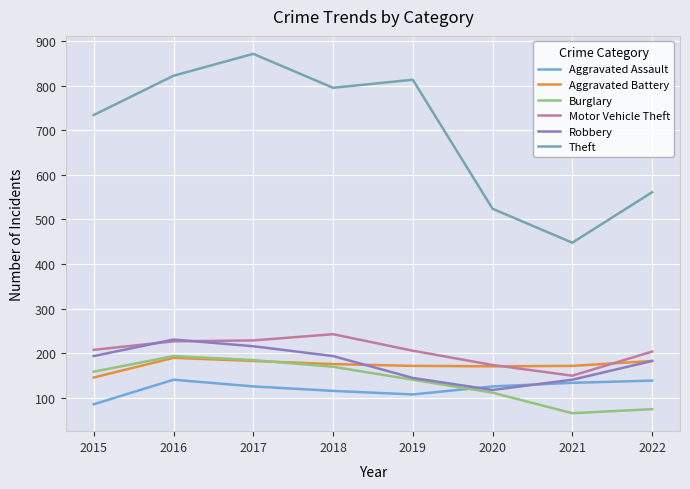

What is the greatest value displayed?

871